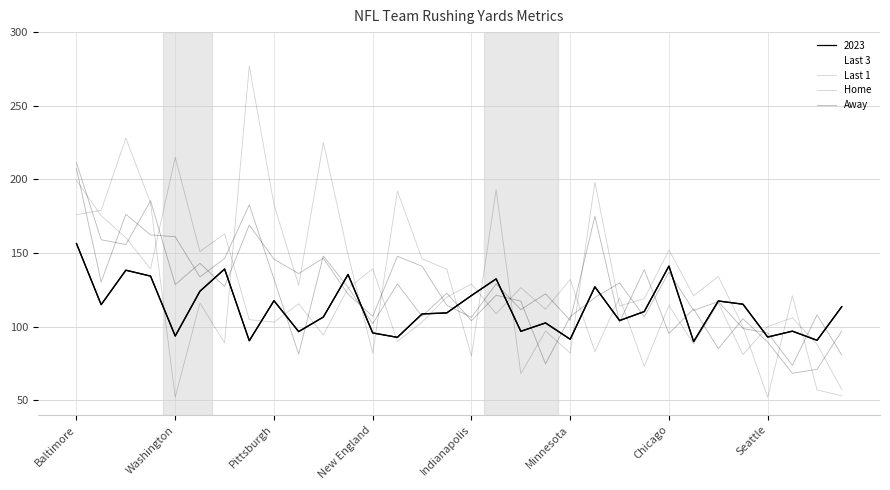

What is the sum of all Away values?

4053.3